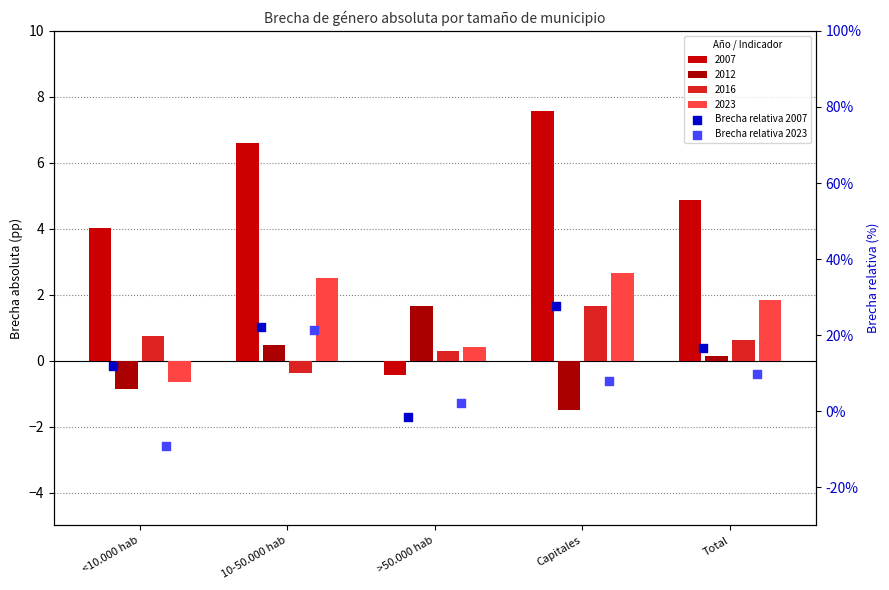

Which series contains the highest Y value?

2007